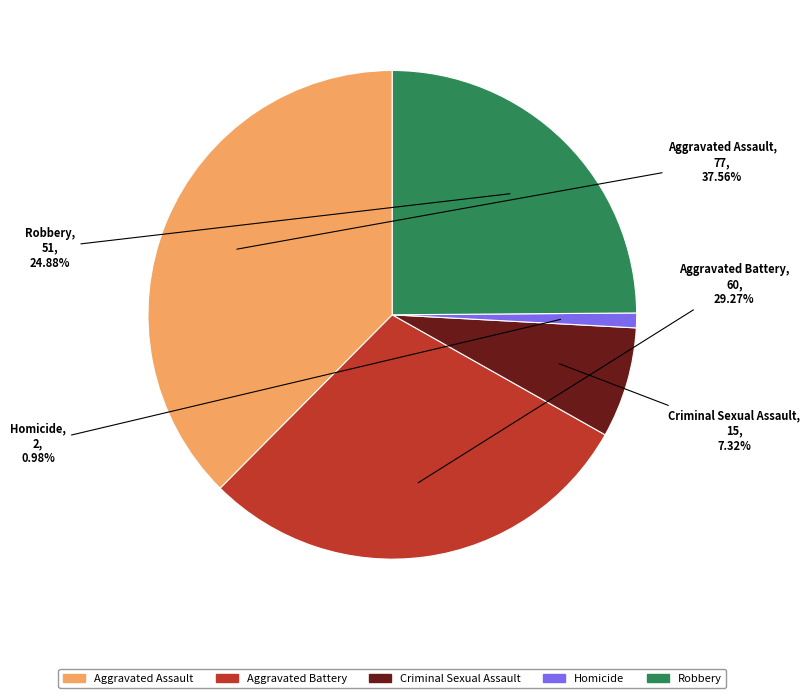

To the nearest percent, what is the combined percentage of Aggravated Assault and Homicide?

39%